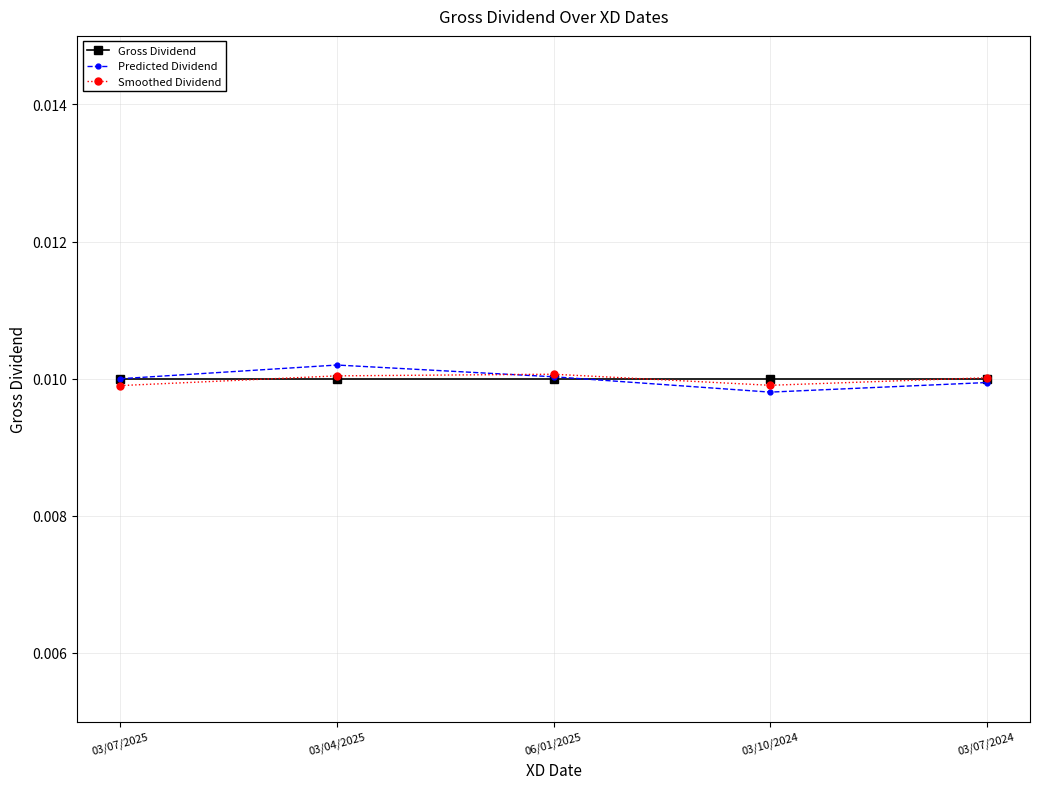

Is this an area chart (filled region under the line)?

No